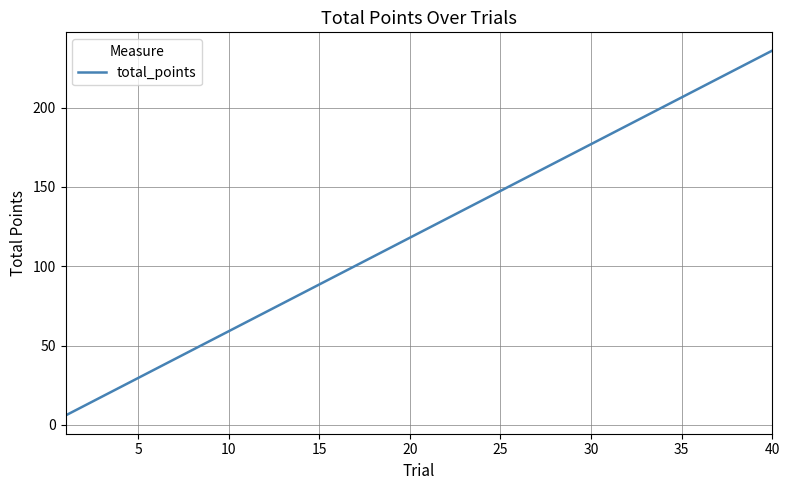

What is the maximum value shown in the chart?

236.0